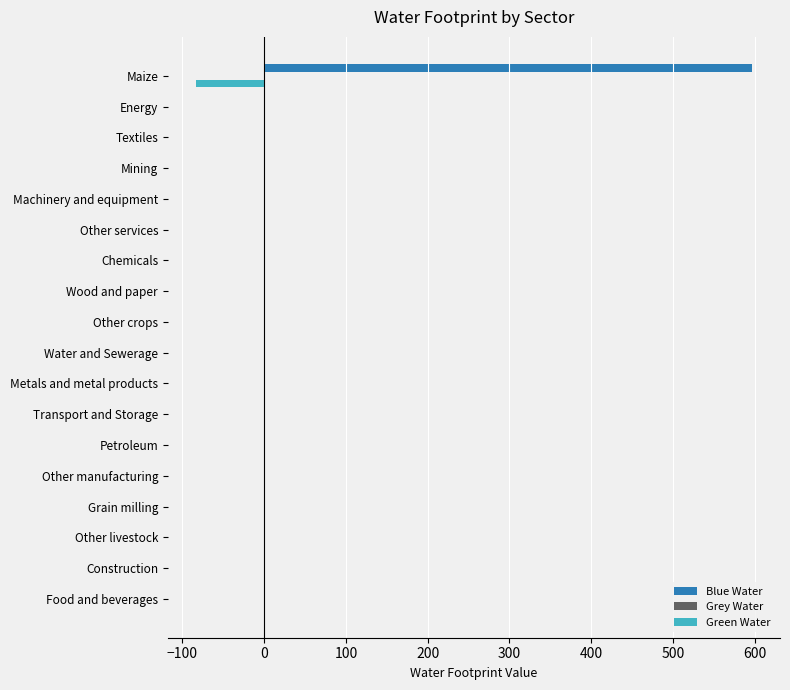

Which category has the highest value across all series?

Maize